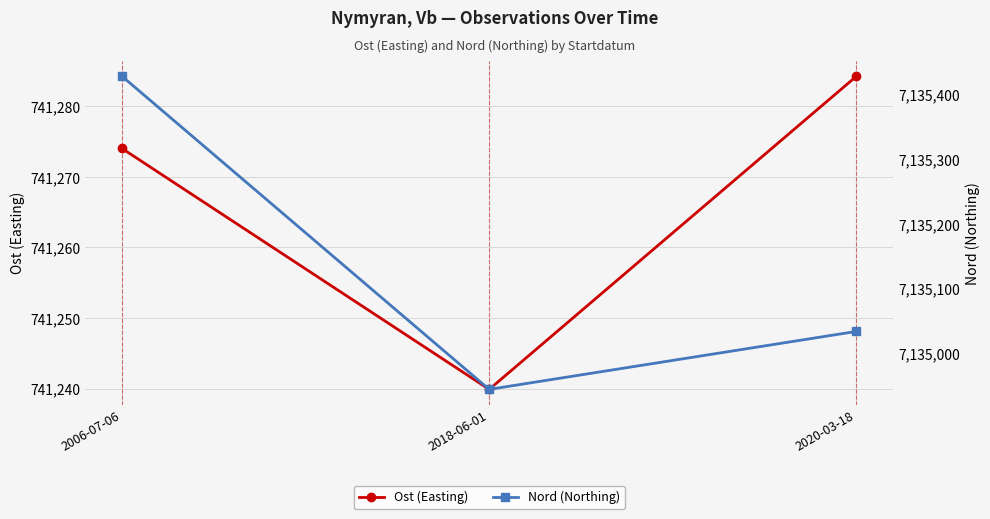

Reading left to right, list all the values displayed in this chart.

Ost (Easting): 741274.0	741239.9	741284.3
Nord (Northing): 7135428.1	7134944.9	7135034.3